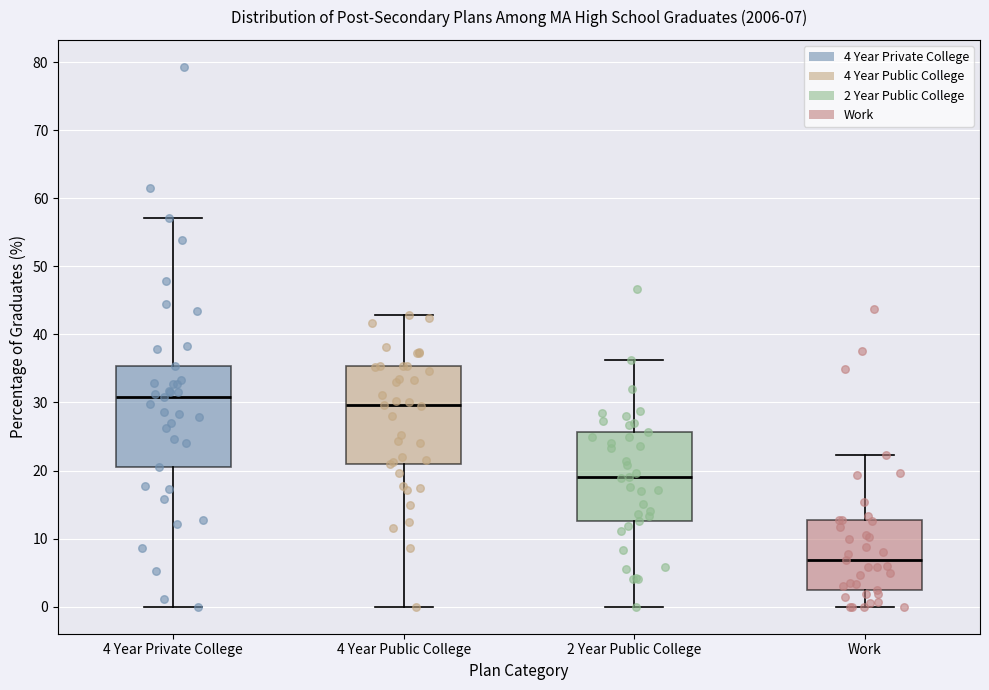

Which box has the highest median line?

4 Year Private College